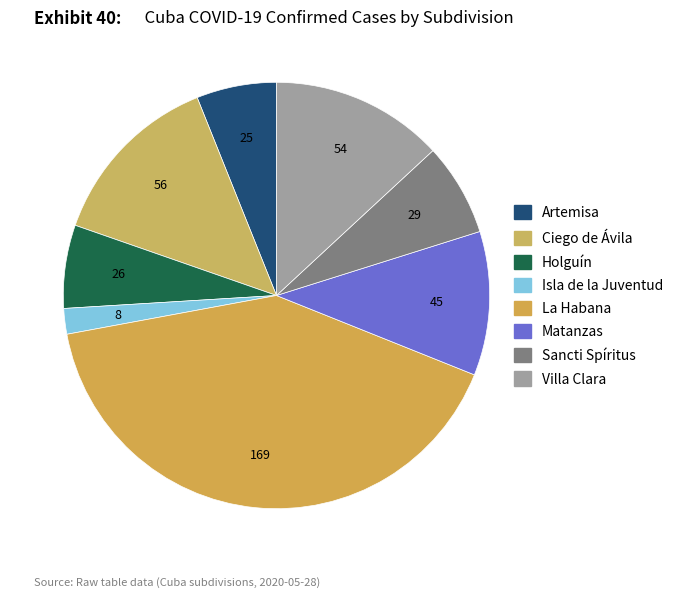

True or false: Artemisa accounts for 1% of the total.

False